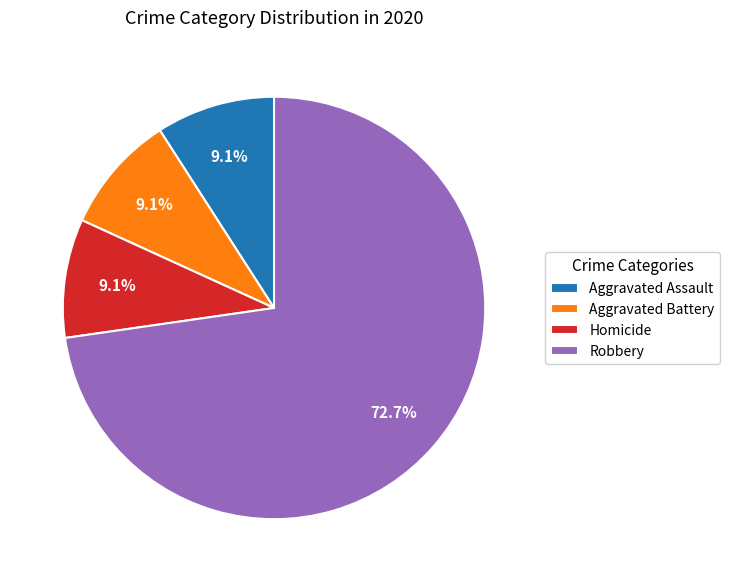

How many slices are in this pie chart?

4